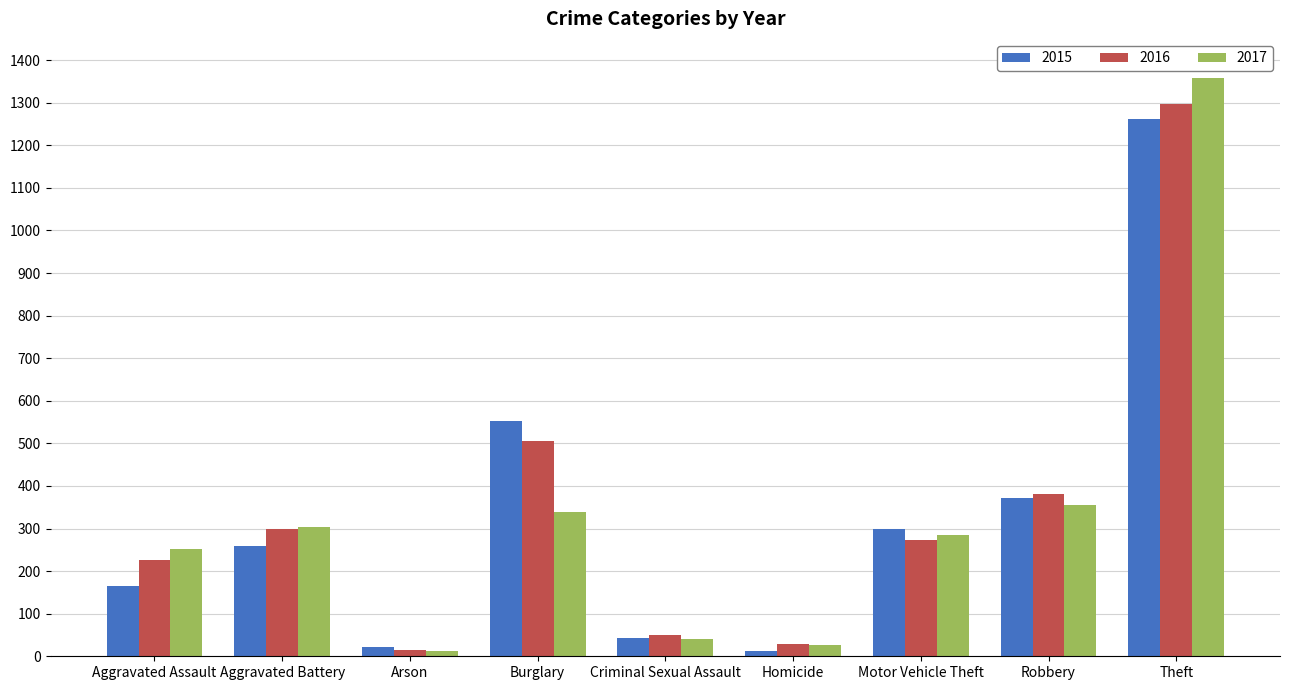

Rank the categories by 2016 value from highest to lowest.

Theft, Burglary, Robbery, Aggravated Battery, Motor Vehicle Theft, Aggravated Assault, Criminal Sexual Assault, Homicide, Arson